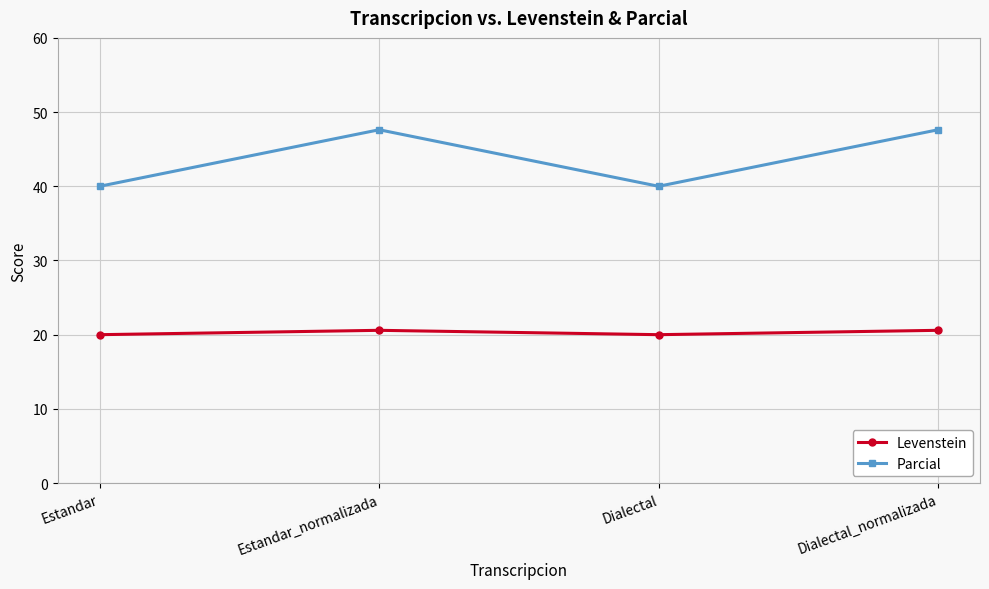

True or false: Levenstein has more than 0 interior local peaks.

True